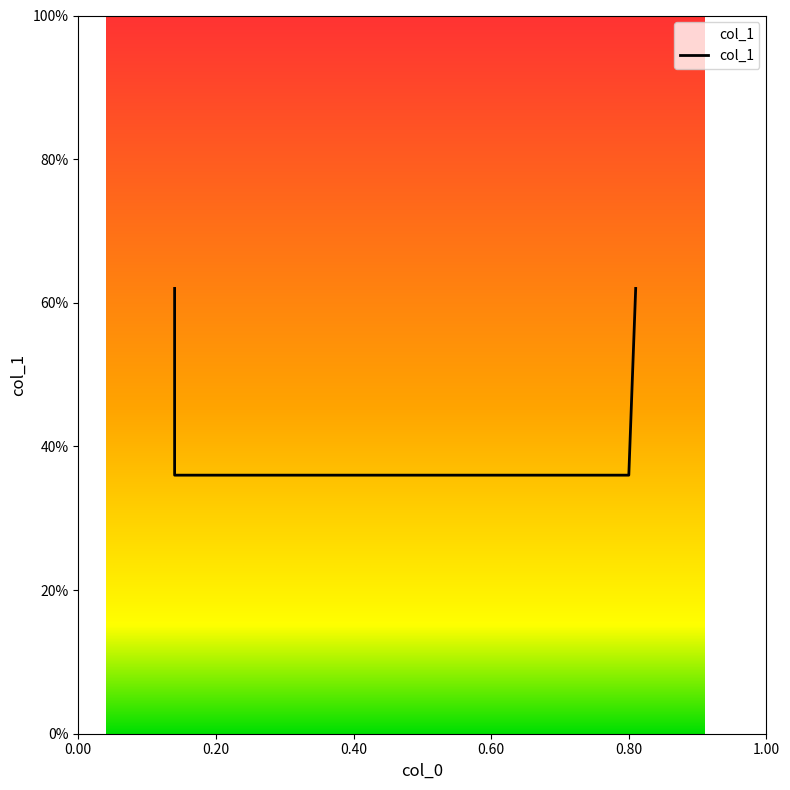

What is the difference between the values at 0.14 and 0.14?

0.3